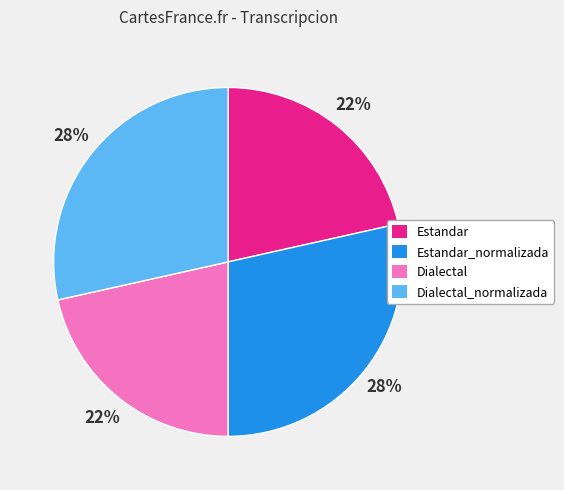

Which has a higher value, Estandar_normalizada or Dialectal?

Estandar_normalizada